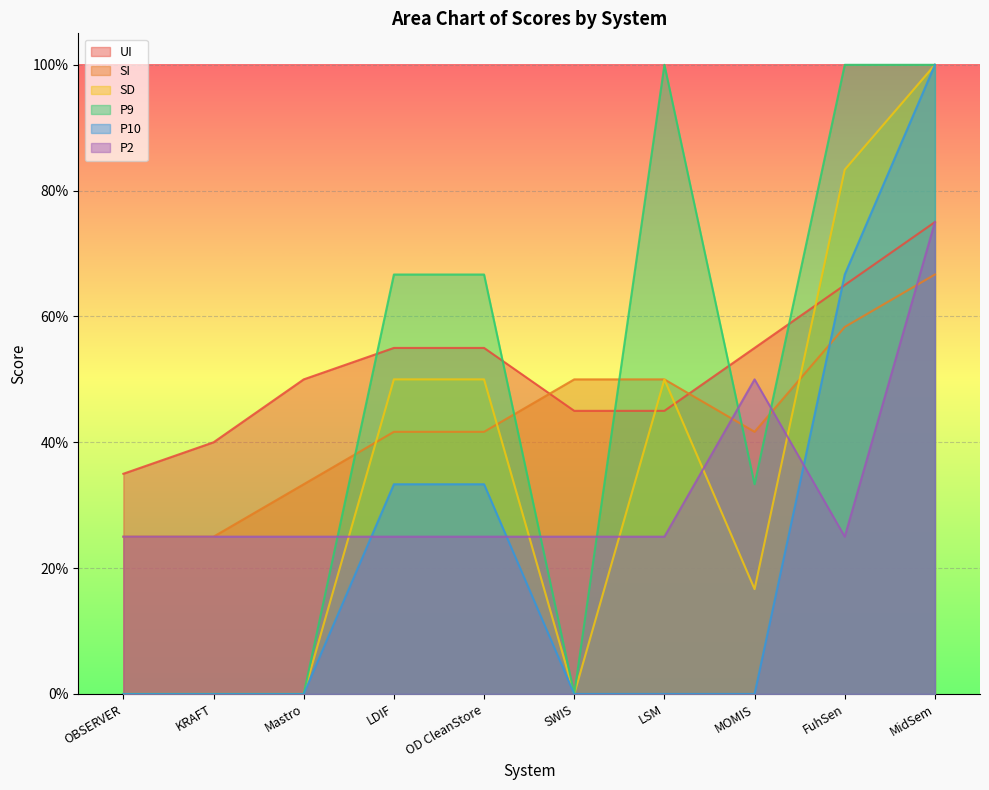

How many values in P9 are above zero?

6